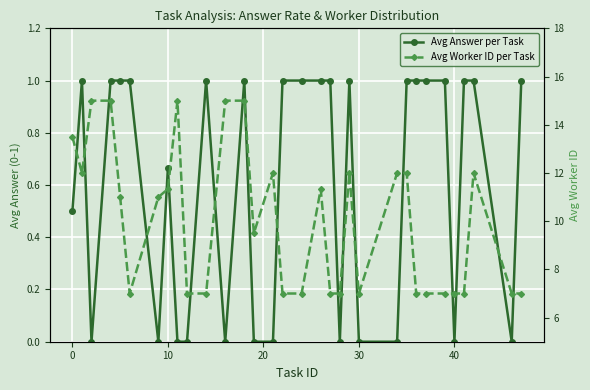

Does the chart have visible grid lines?

Yes